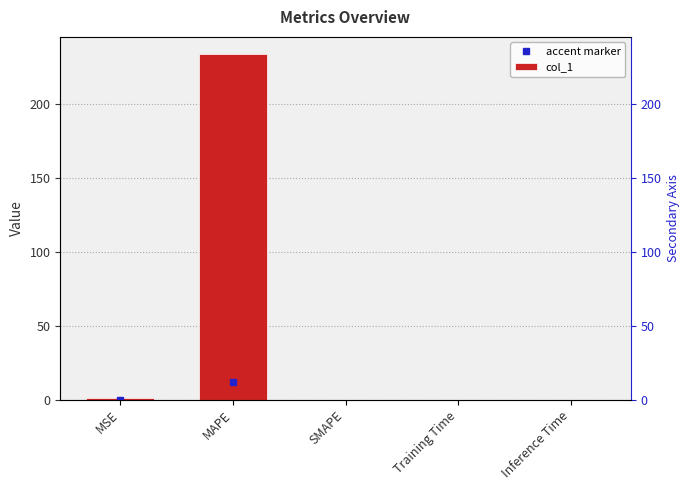

Count the number of categories in the chart.

5